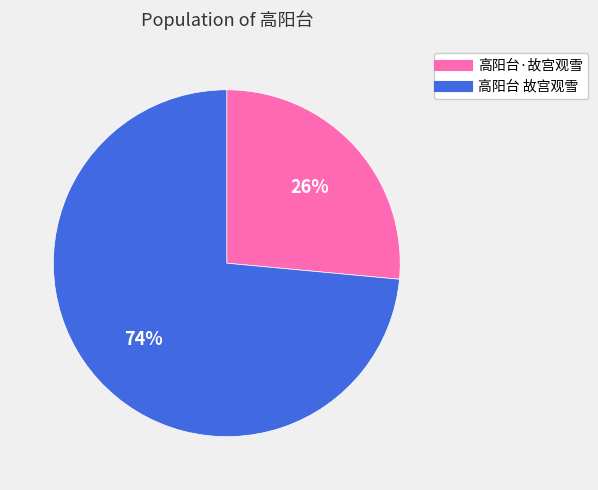

Does 高阳台·故宫观雪 account for over 50% of the chart?

No